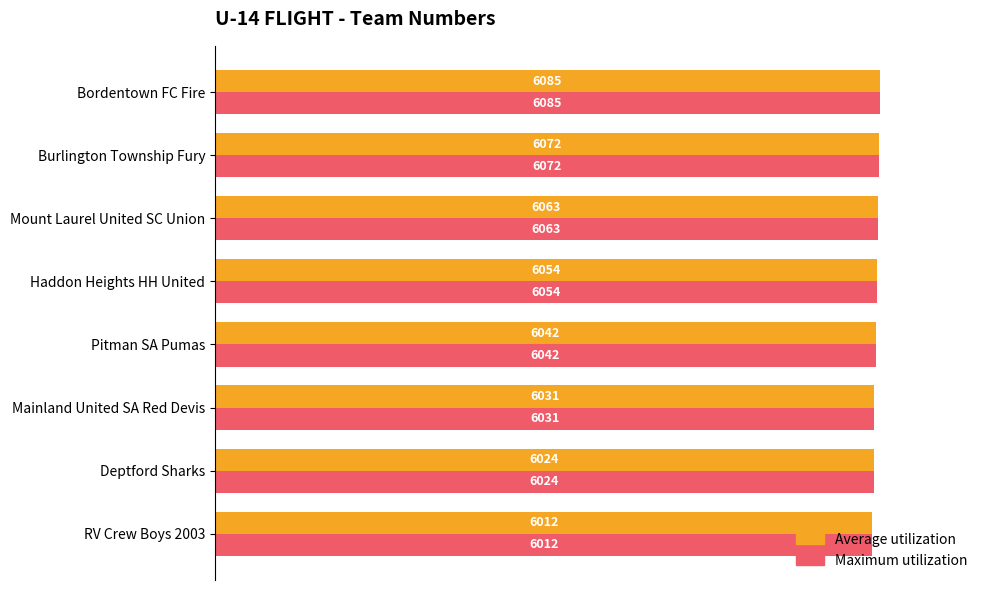

What are all the series names shown in the legend?

Average utilization, Maximum utilization